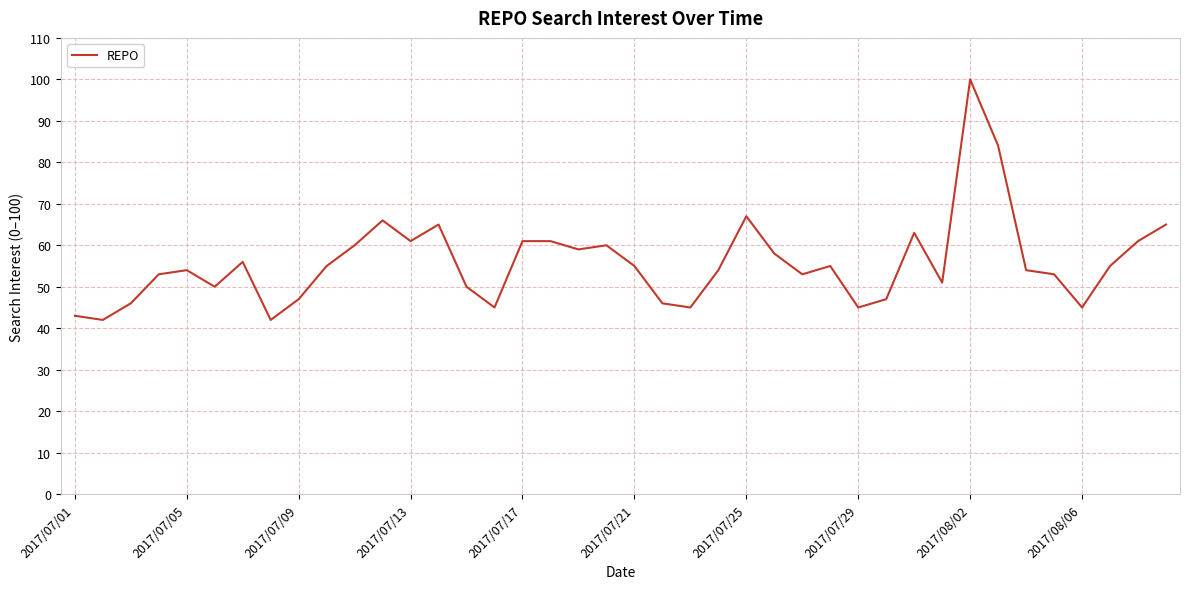

What is the average value?

56